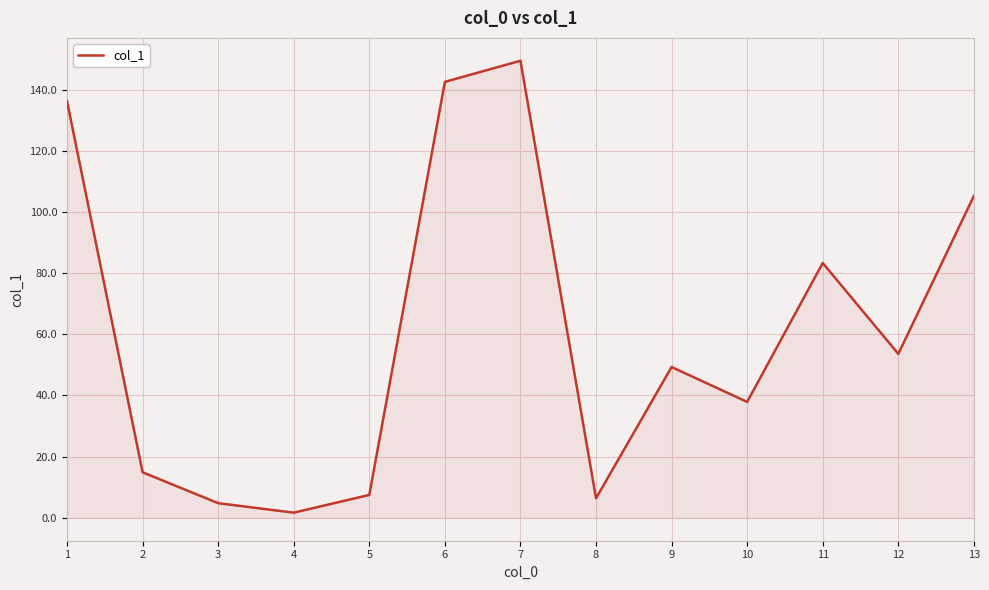

Is it true that the value at 1 is 206.1?

False